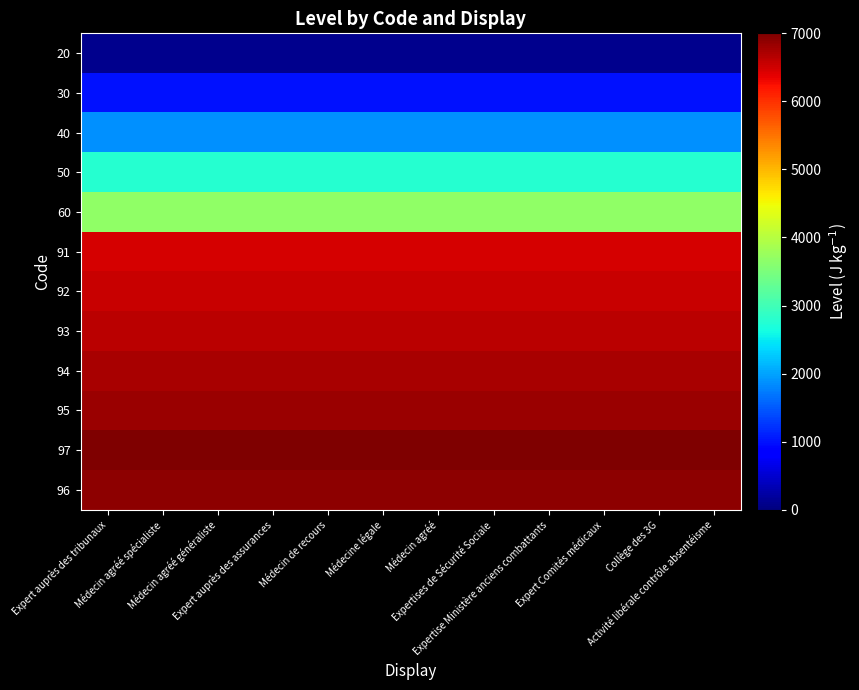

Rank the series by their maximum value, from highest to lowest.

97, 96, 95, 94, 93, 92, 91, 60, 50, 40, 30, 20